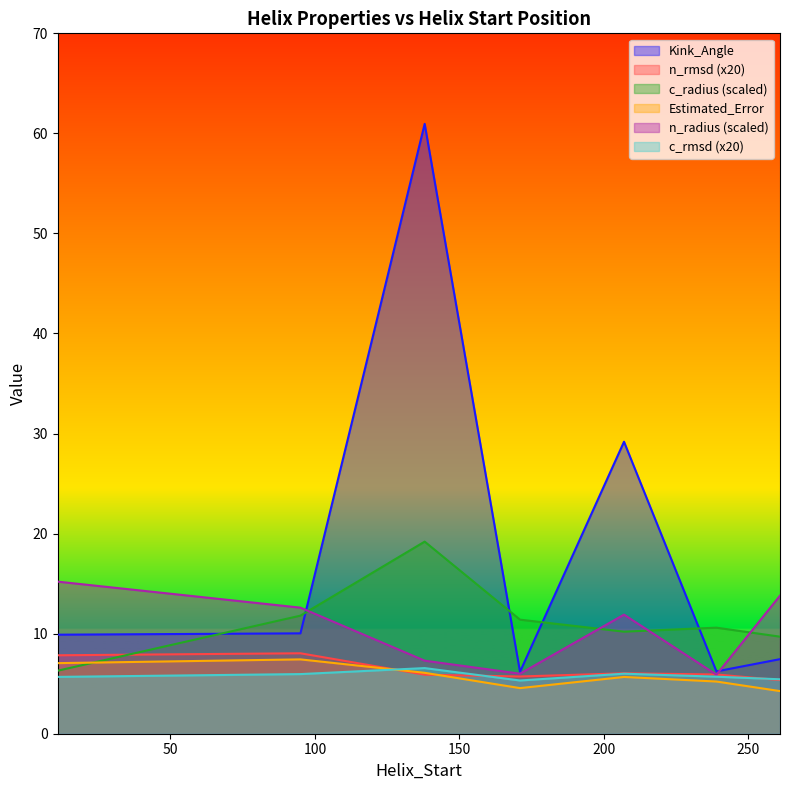

Which series has the largest range (max minus min)?

Kink_Angle